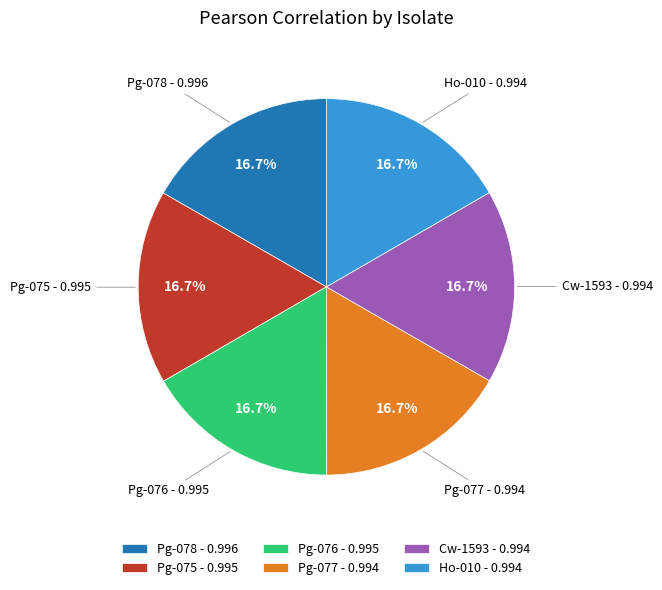

Is Pg-077 the majority of the pie?

No